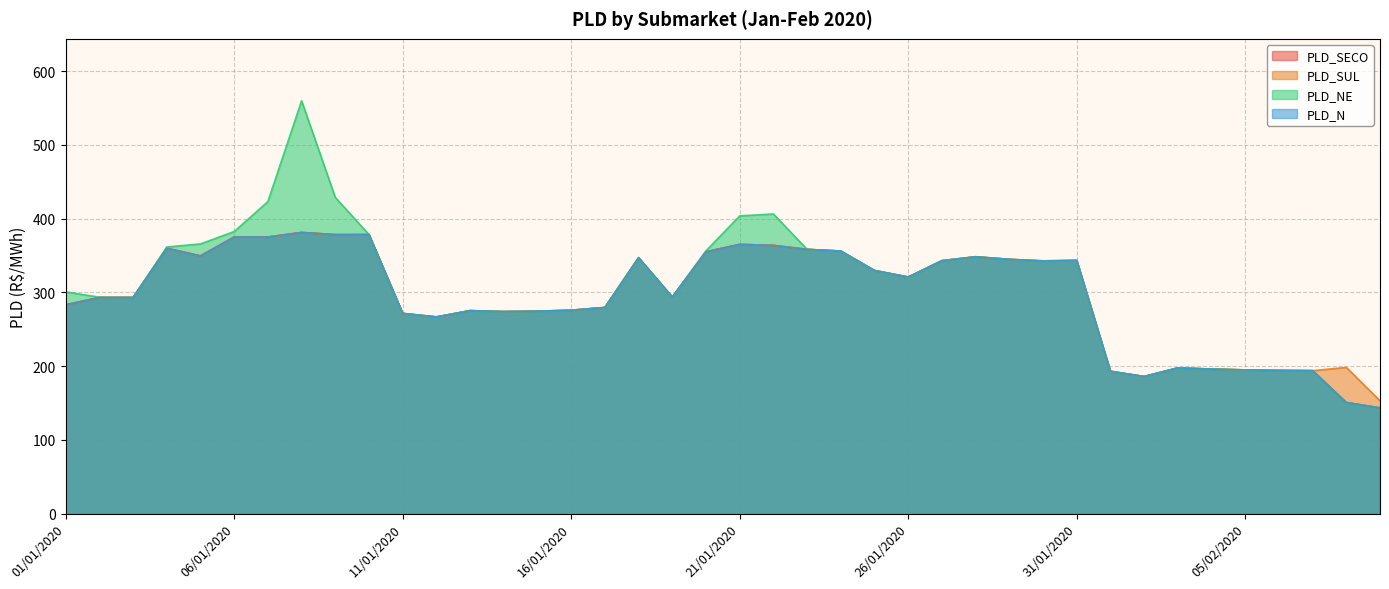

What is the smallest value displayed?

143.3